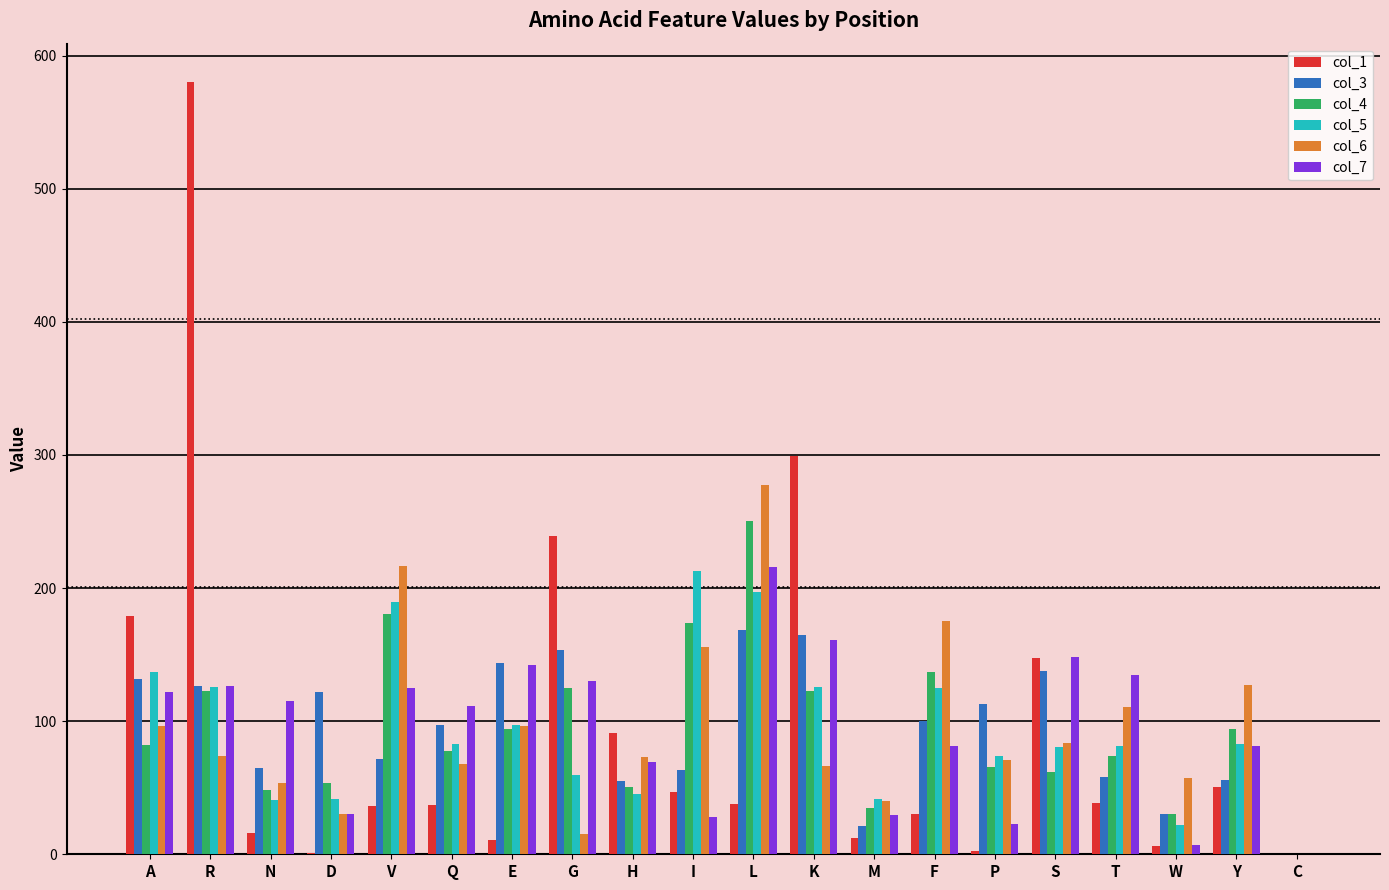

The value of col_3 at P is 198.0. True or false?

False